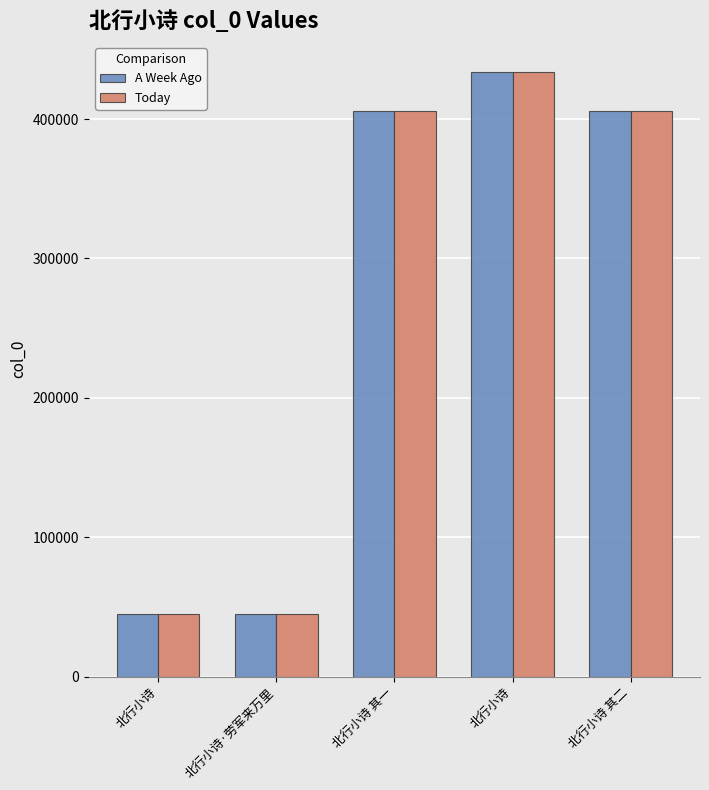

What are all the series names shown in the legend?

A Week Ago, Today